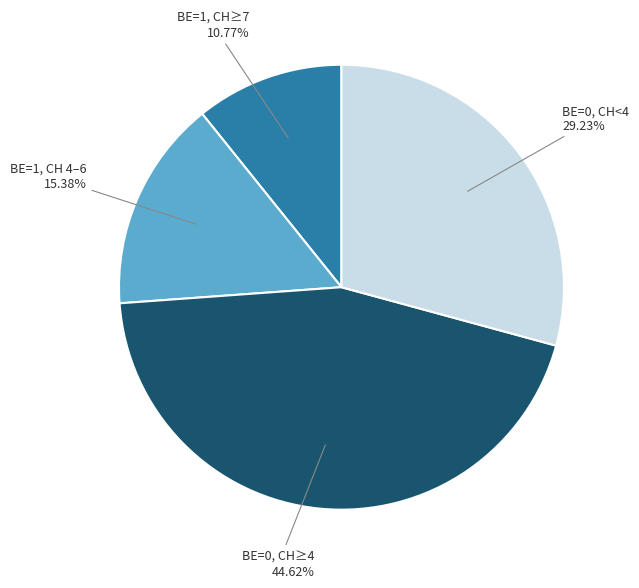

Does any single category account for the majority?

No